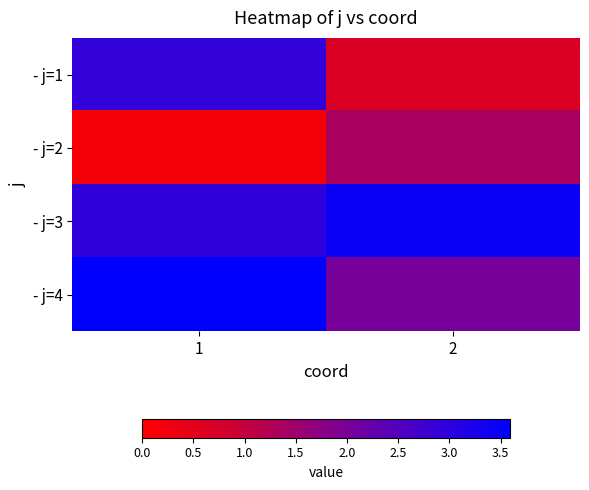

At which category is the sum across all series the highest?

1